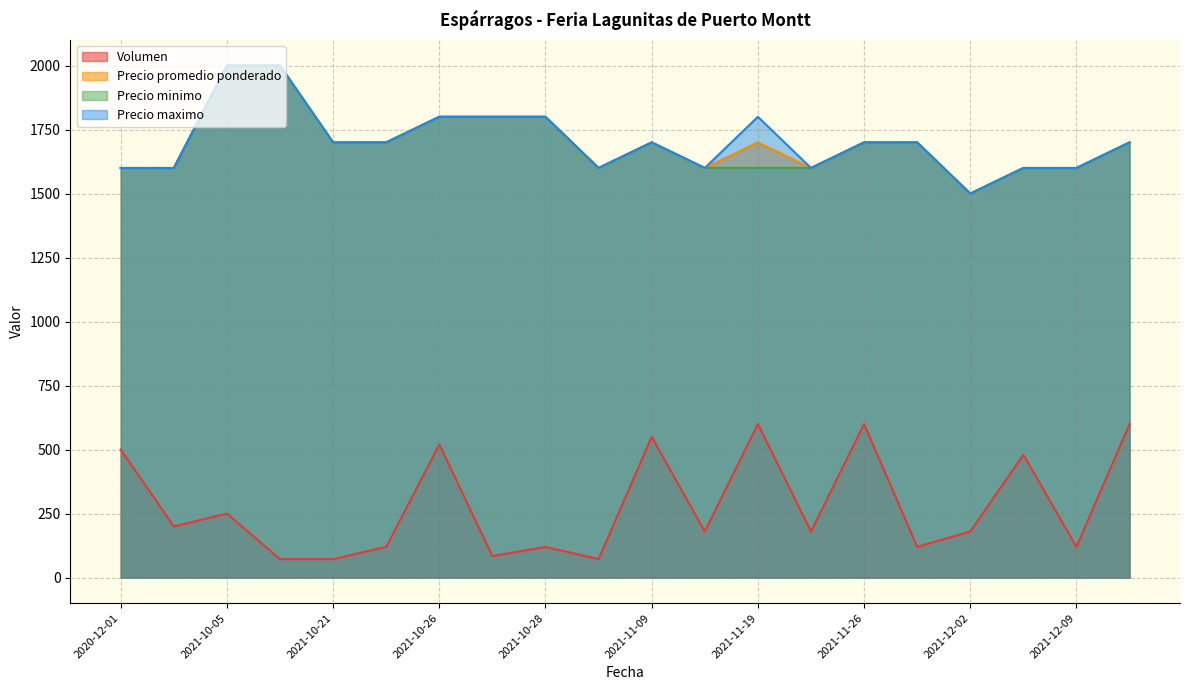

Reading left to right, extract all data points from this chart.

Volumen: 2021-11-18=180	2021-12-07=480	2021-10-27=84	2021-10-13=72	2021-10-26=520	2021-10-05=250	2020-12-03=200	2021-11-03=72	2021-11-29=120	2021-11-09=550	2021-11-26=600	2021-12-09=120	2021-12-10=600	2021-10-25=120	2021-11-25=180	2021-10-21=72	2021-10-28=120	2021-11-19=600	2020-12-01=500	2021-12-02=180
Precio promedio ponderado: 2021-11-18=1600	2021-12-07=1600	2021-10-27=1800	2021-10-13=2000	2021-10-26=1800	2021-10-05=2000	2020-12-03=1600	2021-11-03=1600	2021-11-29=1700	2021-11-09=1700	2021-11-26=1700	2021-12-09=1600	2021-12-10=1700	2021-10-25=1700	2021-11-25=1600	2021-10-21=1700	2021-10-28=1800	2021-11-19=1700	2020-12-01=1600	2021-12-02=1500
Precio minimo: 2021-11-18=1600	2021-12-07=1600	2021-10-27=1800	2021-10-13=2000	2021-10-26=1800	2021-10-05=2000	2020-12-03=1600	2021-11-03=1600	2021-11-29=1700	2021-11-09=1700	2021-11-26=1700	2021-12-09=1600	2021-12-10=1700	2021-10-25=1700	2021-11-25=1600	2021-10-21=1700	2021-10-28=1800	2021-11-19=1600	2020-12-01=1600	2021-12-02=1500
Precio maximo: 2021-11-18=1600	2021-12-07=1600	2021-10-27=1800	2021-10-13=2000	2021-10-26=1800	2021-10-05=2000	2020-12-03=1600	2021-11-03=1600	2021-11-29=1700	2021-11-09=1700	2021-11-26=1700	2021-12-09=1600	2021-12-10=1700	2021-10-25=1700	2021-11-25=1600	2021-10-21=1700	2021-10-28=1800	2021-11-19=1800	2020-12-01=1600	2021-12-02=1500